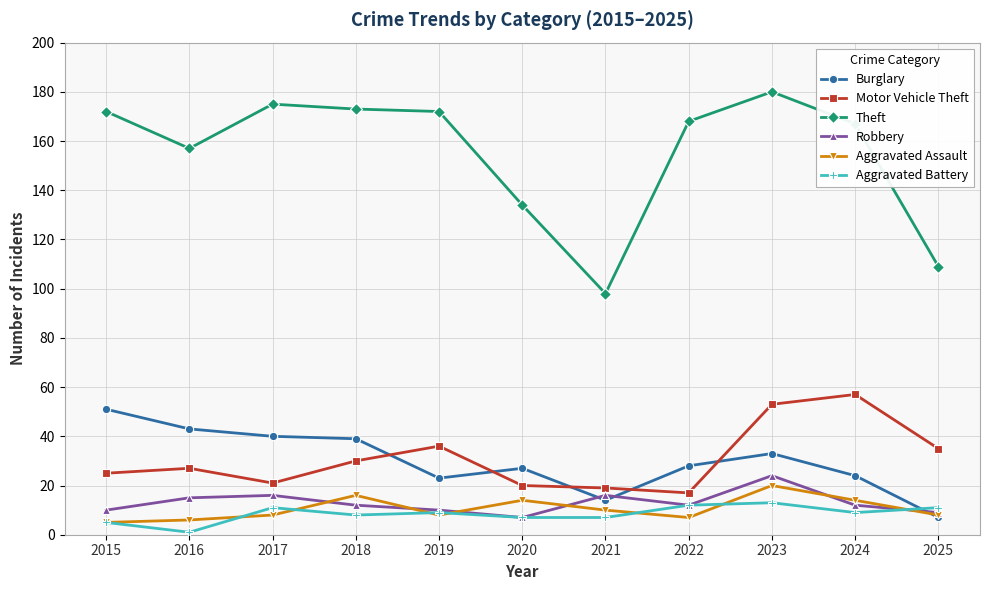

True or false: Burglary has a value of 23 at 2019.

True